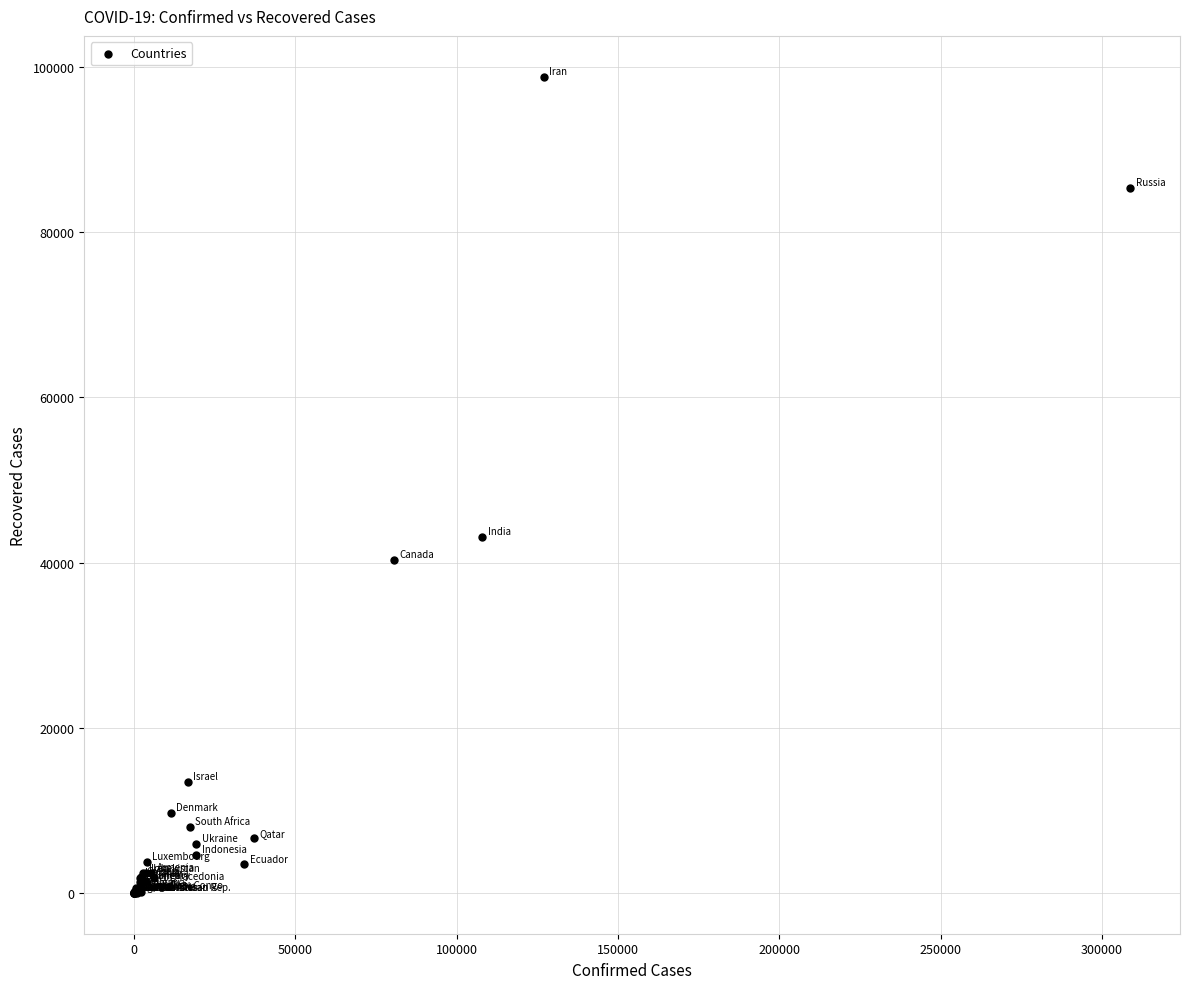

What Y value in the scatter plot is closest to 49406?

43070